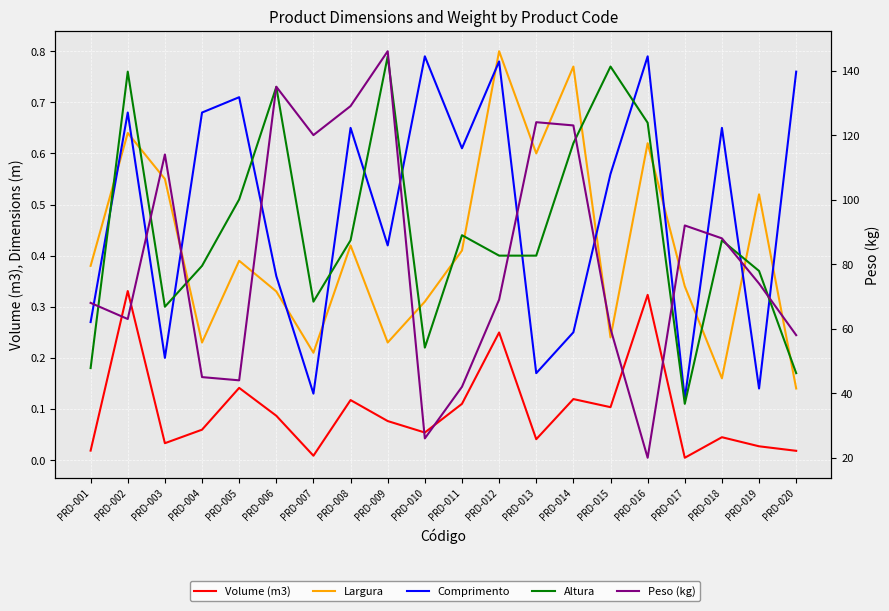

Read the Peso (kg) value at PRD-001.

68.0